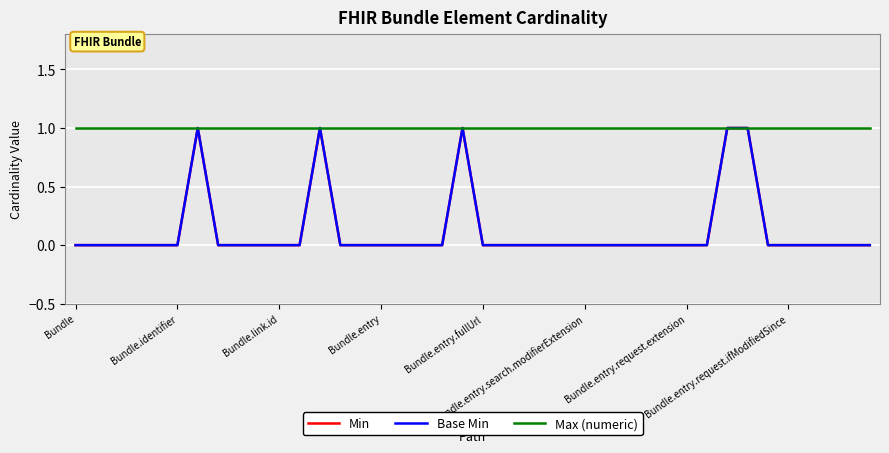

True or false: Base Min and Max (numeric) intersect in this chart.

False